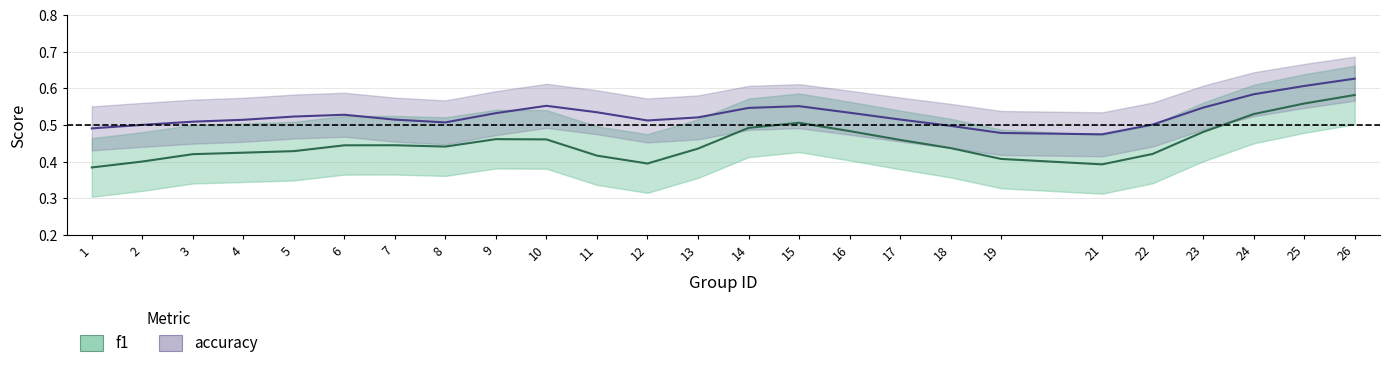

How many lines are shown in the chart?

2